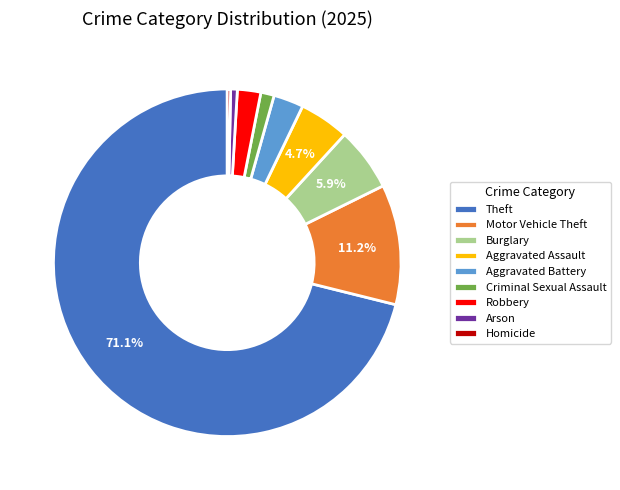

What is the largest slice in the pie chart?

Theft